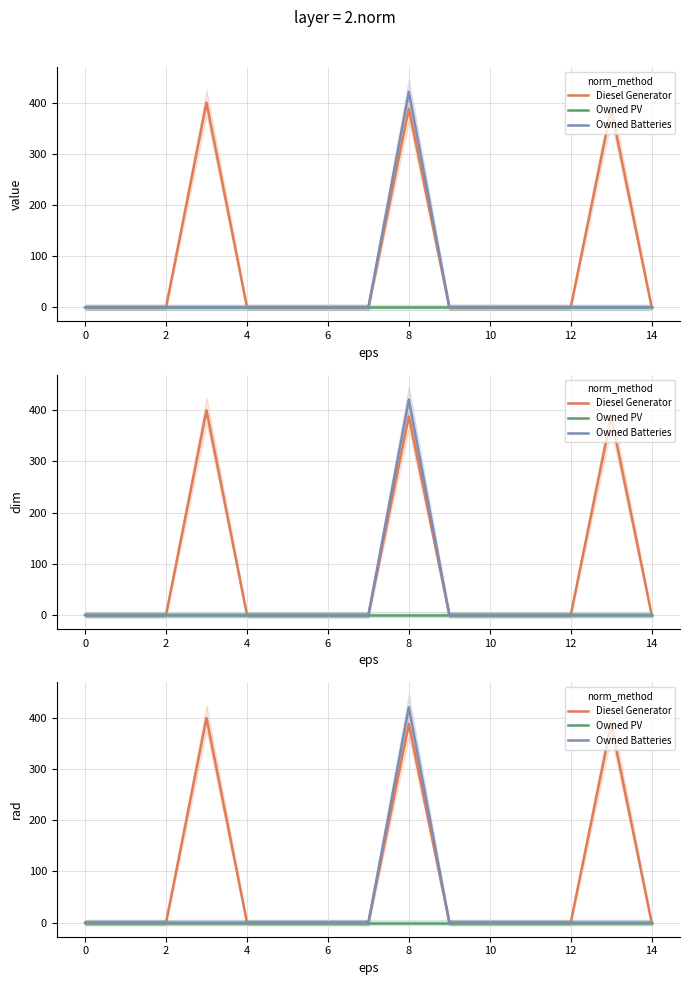

Which series has the largest range (max minus min)?

Owned Batteries